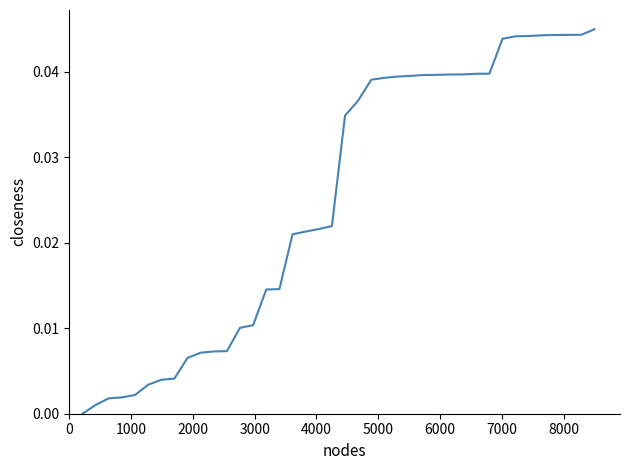

How many values are above zero?

39